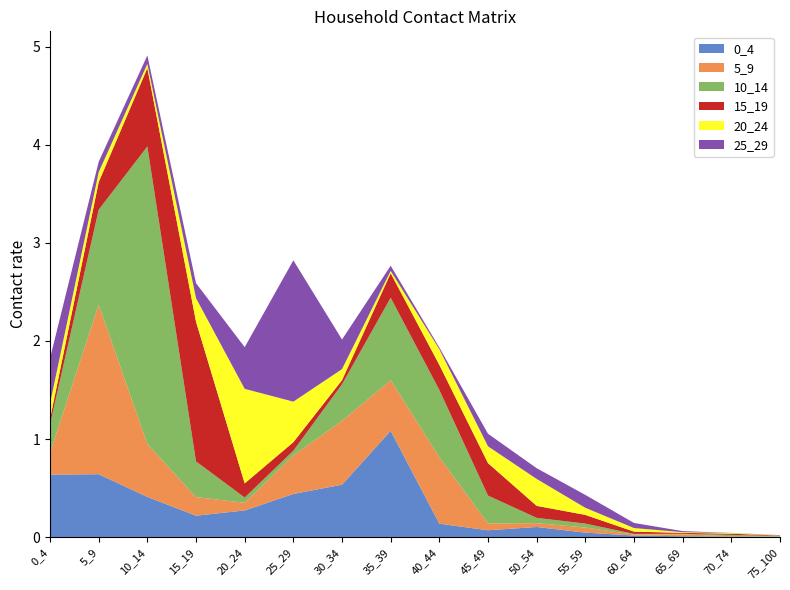

Reading right to left, transcribe all the data shown in this chart.

0_4: 75_100=0.0	70_74=0.0	65_69=0.0	60_64=0.0	55_59=0.0	50_54=0.1	45_49=0.1	40_44=0.1	35_39=1.1	30_34=0.5	25_29=0.4	20_24=0.3	15_19=0.2	10_14=0.4	5_9=0.6	0_4=0.6
5_9: 75_100=0.0	70_74=0.0	65_69=0.0	60_64=0.0	55_59=0.1	50_54=0.0	45_49=0.1	40_44=0.7	35_39=0.5	30_34=0.7	25_29=0.4	20_24=0.1	15_19=0.2	10_14=0.5	5_9=1.7	0_4=0.2
10_14: 75_100=0.0	70_74=0.0	65_69=0.0	60_64=0.0	55_59=0.0	50_54=0.1	45_49=0.3	40_44=0.7	35_39=0.8	30_34=0.4	25_29=0.0	20_24=0.1	15_19=0.4	10_14=3.0	5_9=1.0	0_4=0.3
15_19: 75_100=0.0	70_74=0.0	65_69=0.0	60_64=0.0	55_59=0.1	50_54=0.1	45_49=0.3	40_44=0.3	35_39=0.2	30_34=0.0	25_29=0.1	20_24=0.1	15_19=1.4	10_14=0.8	5_9=0.3	0_4=0.1
20_24: 75_100=0.0	70_74=0.0	65_69=0.0	60_64=0.0	55_59=0.1	50_54=0.3	45_49=0.2	40_44=0.2	35_39=0.0	30_34=0.1	25_29=0.4	20_24=1.0	15_19=0.2	10_14=0.0	5_9=0.1	0_4=0.2
25_29: 75_100=0.0	70_74=0.0	65_69=0.0	60_64=0.1	55_59=0.1	50_54=0.1	45_49=0.1	40_44=0.0	35_39=0.1	30_34=0.3	25_29=1.4	20_24=0.4	15_19=0.2	10_14=0.1	5_9=0.1	0_4=0.5